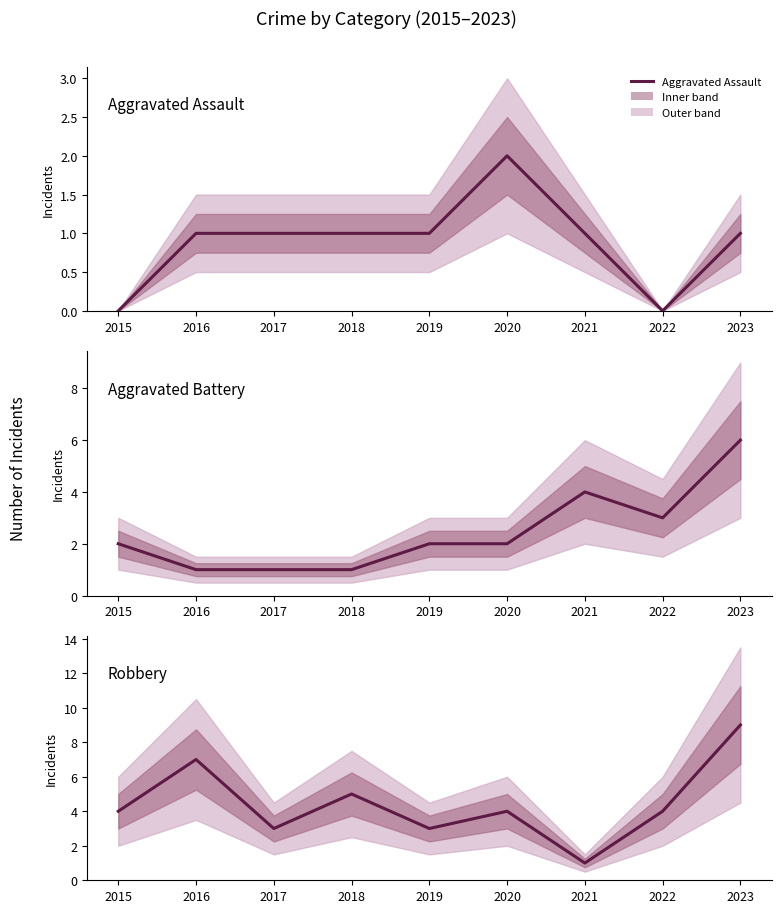

True or false: Aggravated Assault and Robbery cross at least once.

False